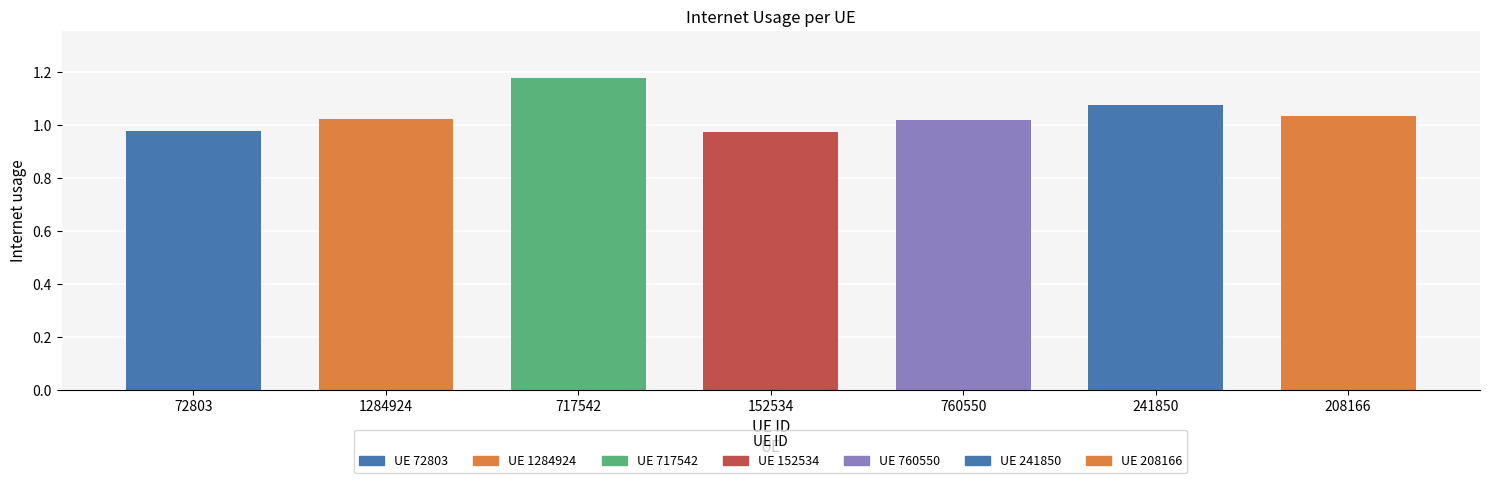

What is the difference between the maximum and second lowest values?

0.2